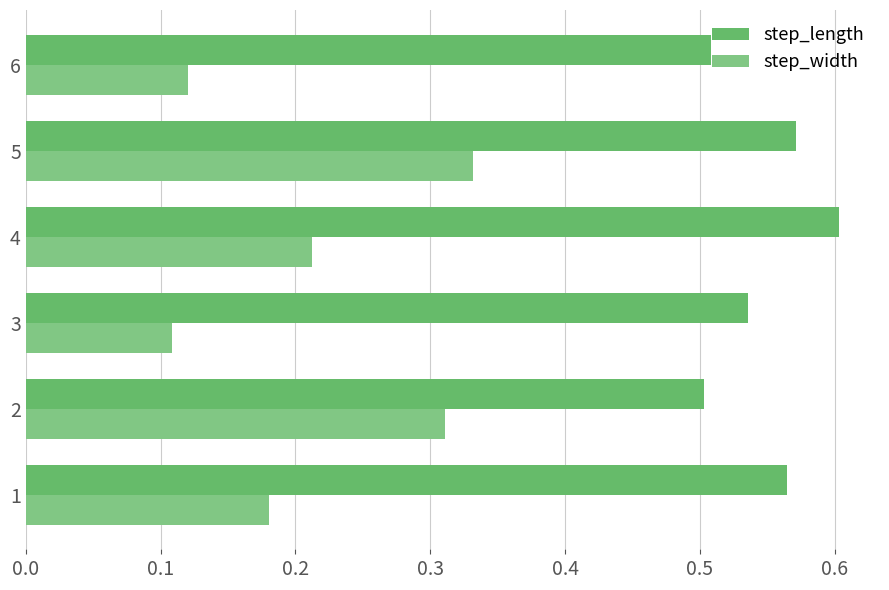

What is the value of the step_length bar at the 5th from the left?

0.6